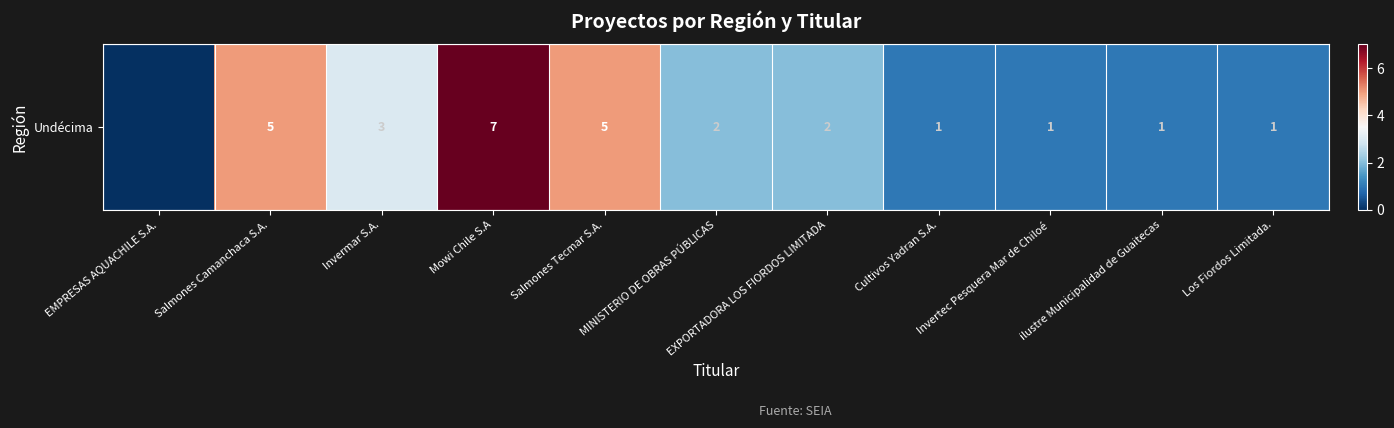

At which label is the value closest to 3?

Invermar S.A.